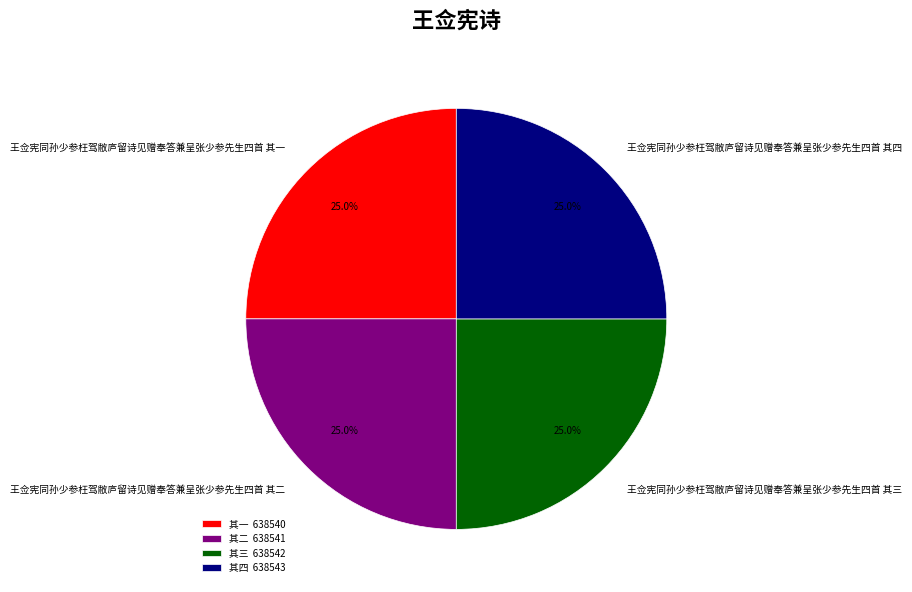

Is it true that 王佥宪同孙少参枉驾敝庐留诗见赠奉答兼呈张少参先生四首 其三 is 25% of the pie?

True